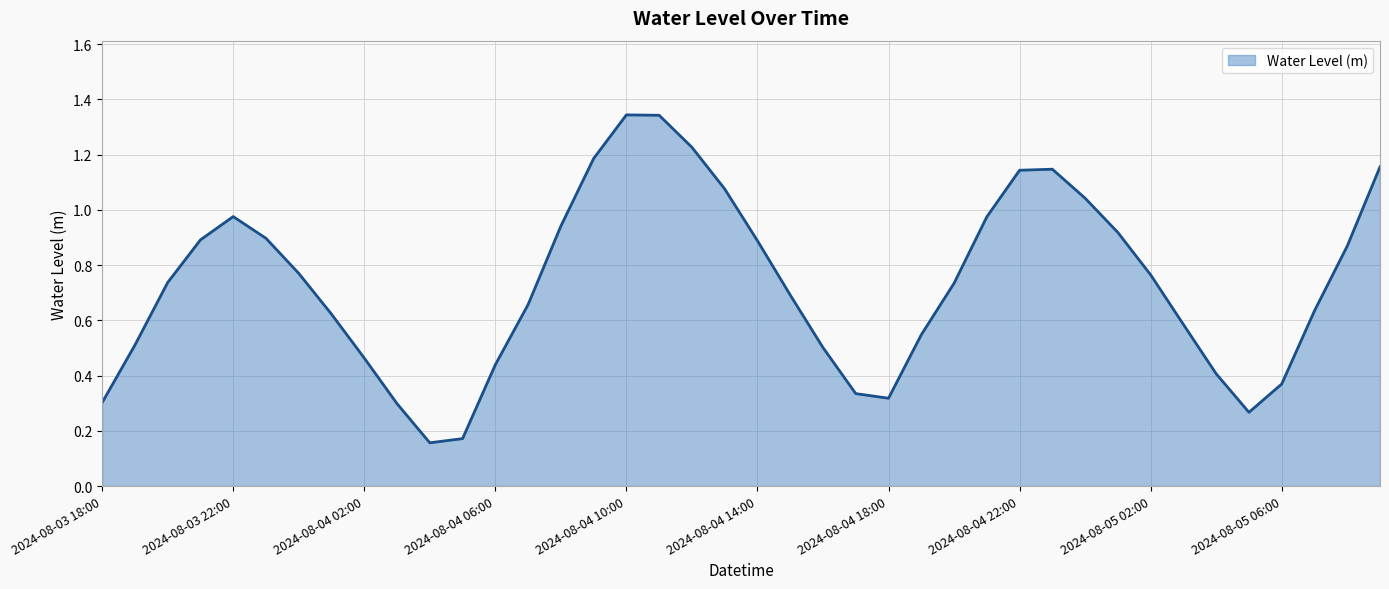

Reading left to right, what are all the values shown in this chart?

0.3	0.5	0.7	0.9	1.0	0.9	0.8	0.6	0.5	0.3	0.2	0.2	0.4	0.7	0.9	1.2	1.3	1.3	1.2	1.1	0.9	0.7	0.5	0.3	0.3	0.5	0.7	1.0	1.1	1.1	1.0	0.9	0.8	0.6	0.4	0.3	0.4	0.6	0.9	1.2